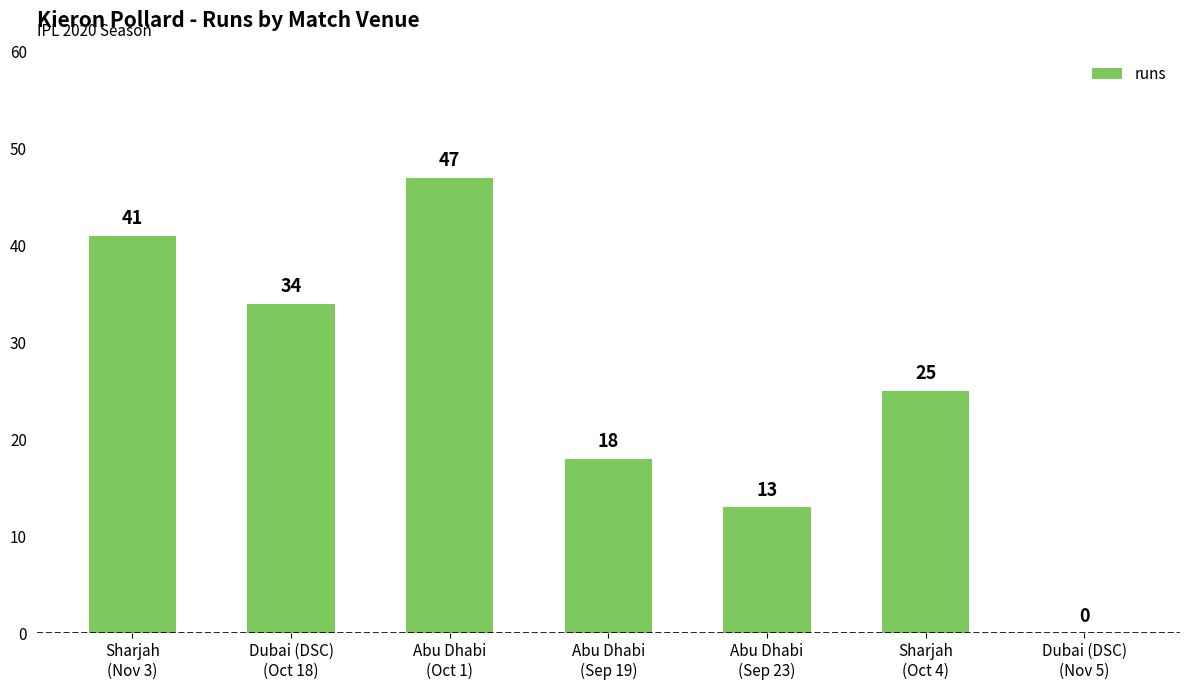

What is the greatest value displayed?

47